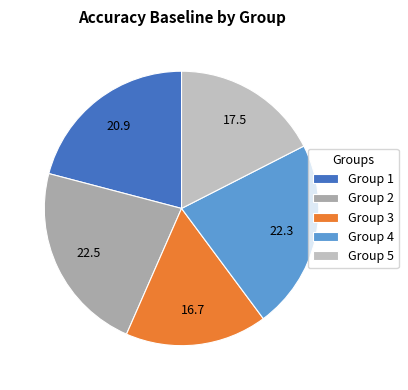

Which category has the smallest portion of the pie?

Group 3